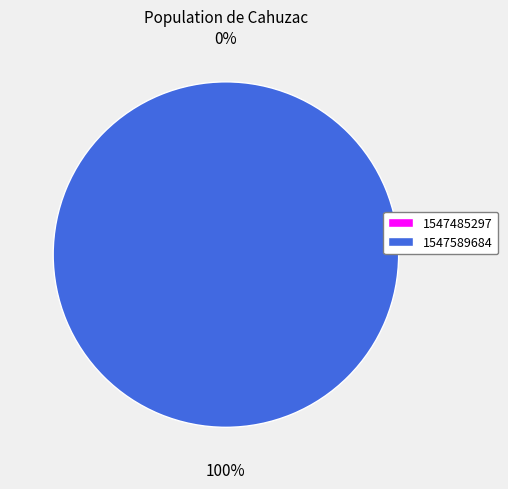

What percentage do 1547485297 and 1547589684 together represent?

100.0%